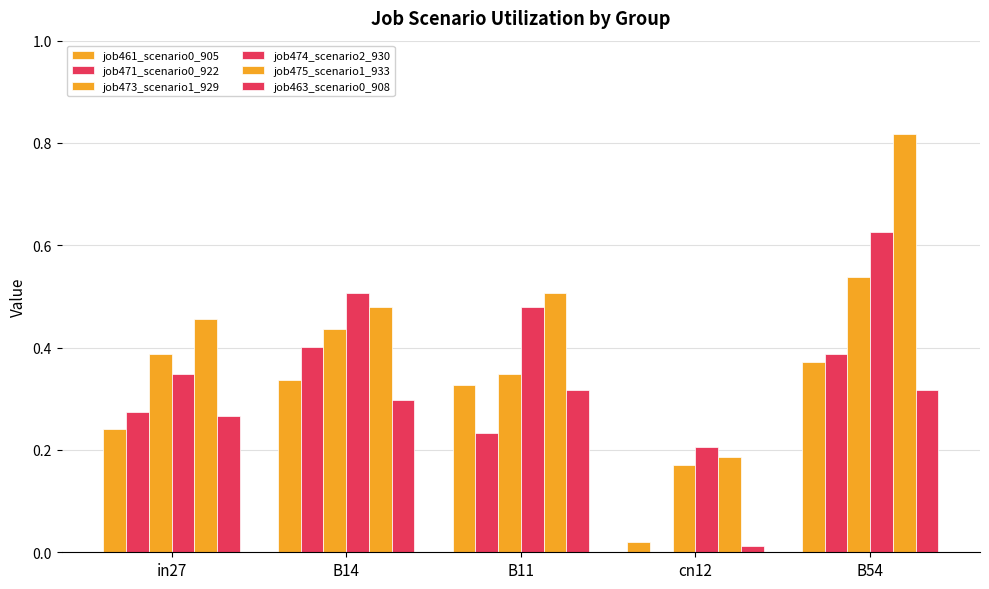

How many groups of bars are there?

5